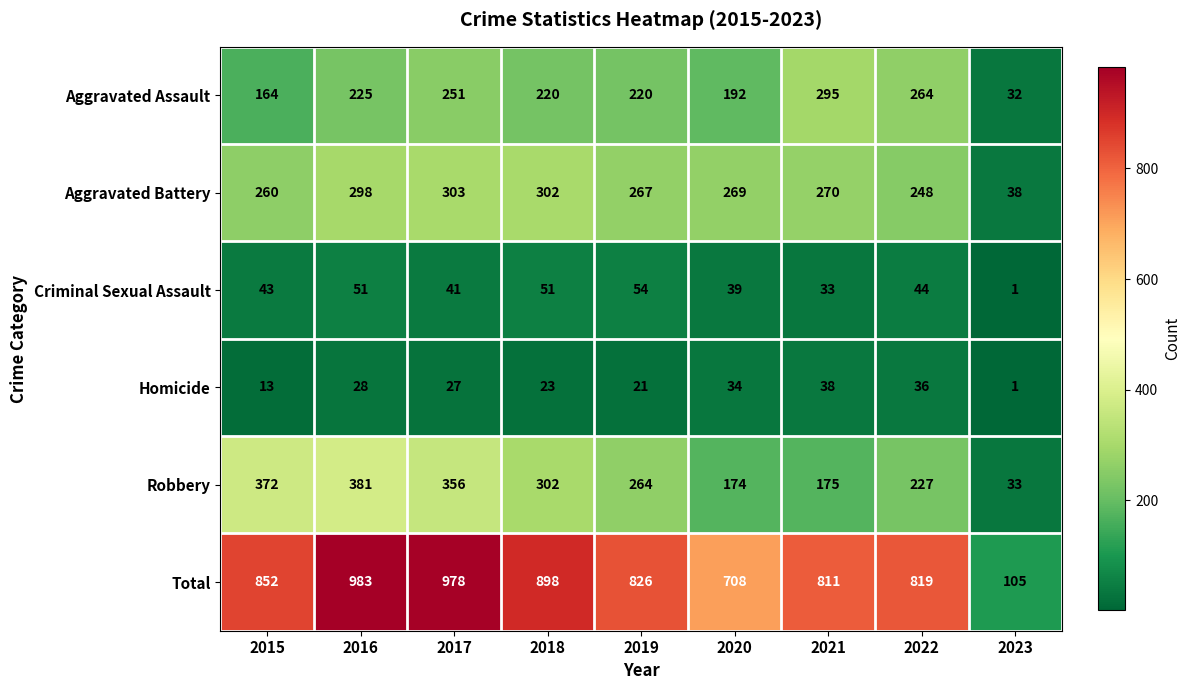

What value does the Criminal Sexual Assault series have at 2018?

51